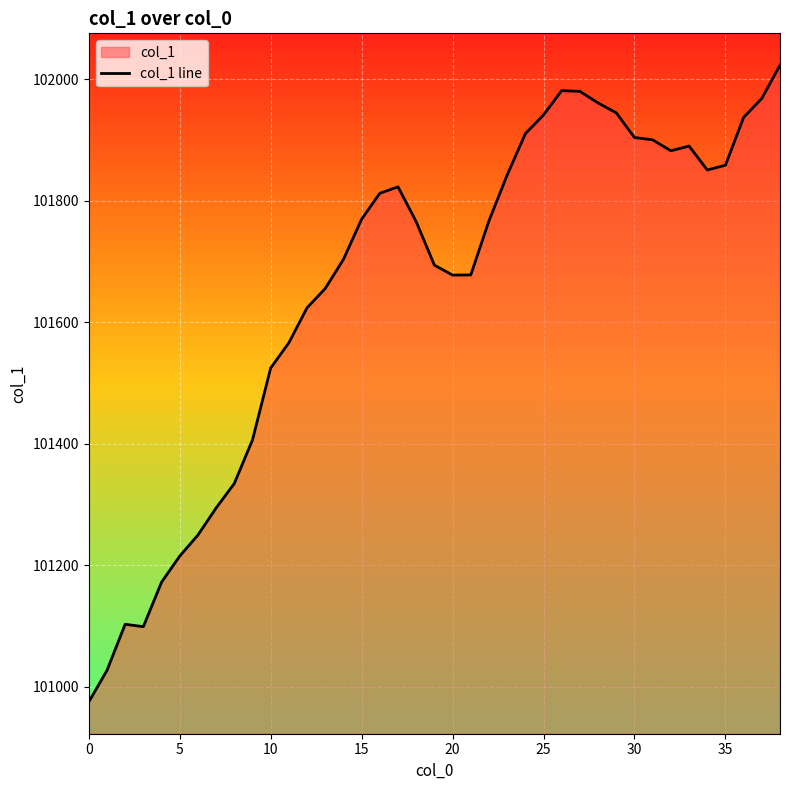

What is the label of the 30th point from the right?

9